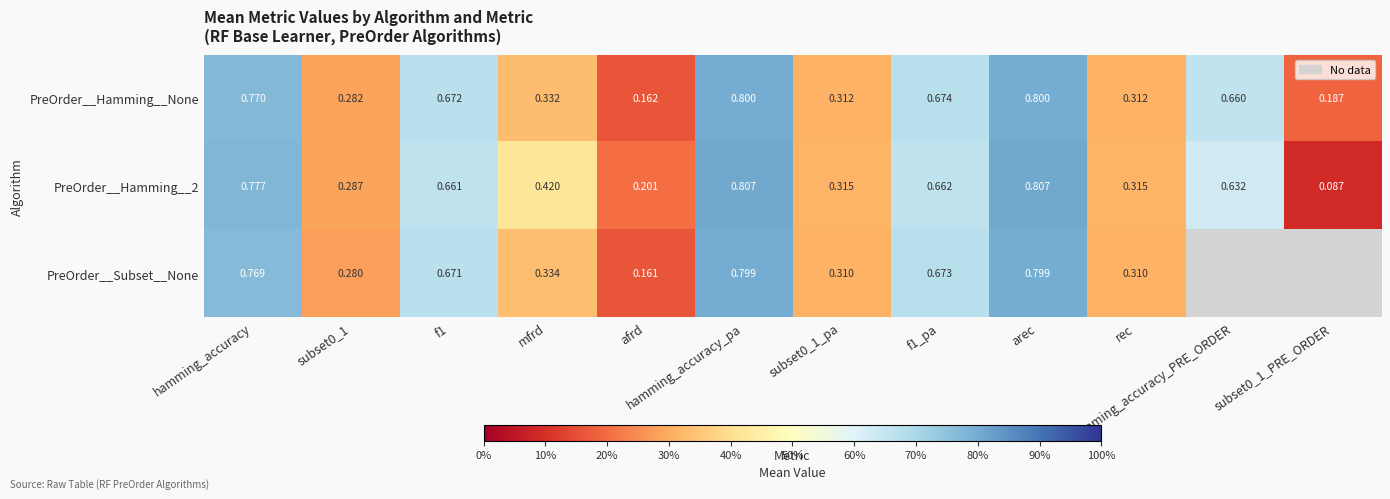

Between hamming_accuracy_pa and subset0_1, which is larger?

hamming_accuracy_pa